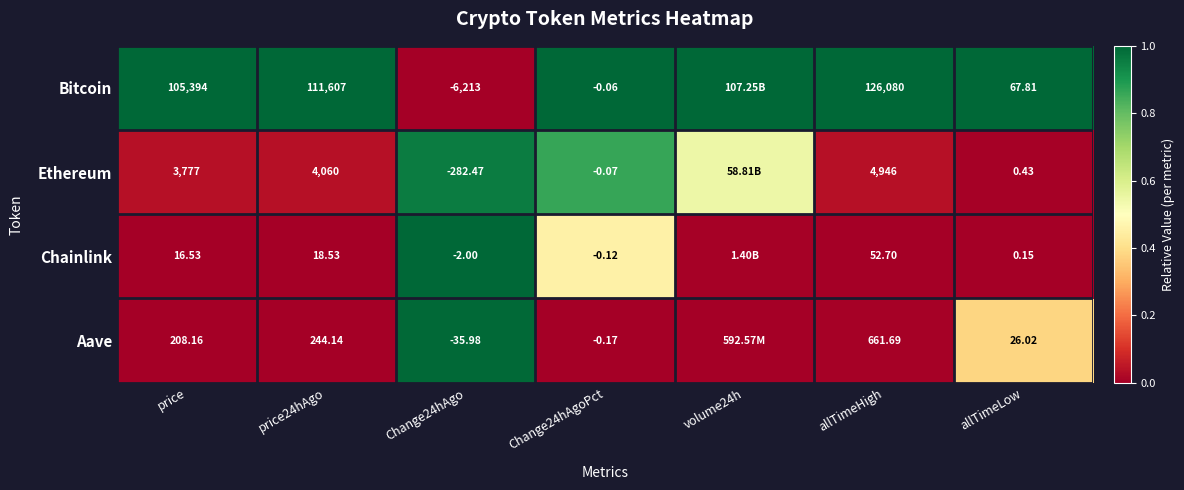

Between price and price24hAgo, which series saw the biggest shift?

Bitcoin